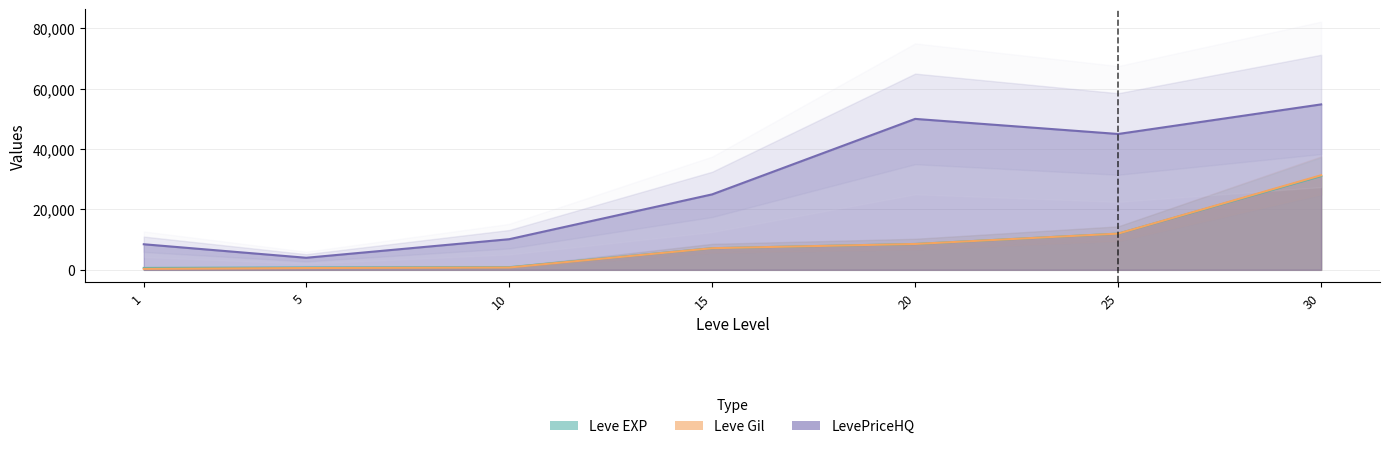

Between 25 and 10, which is larger?

25